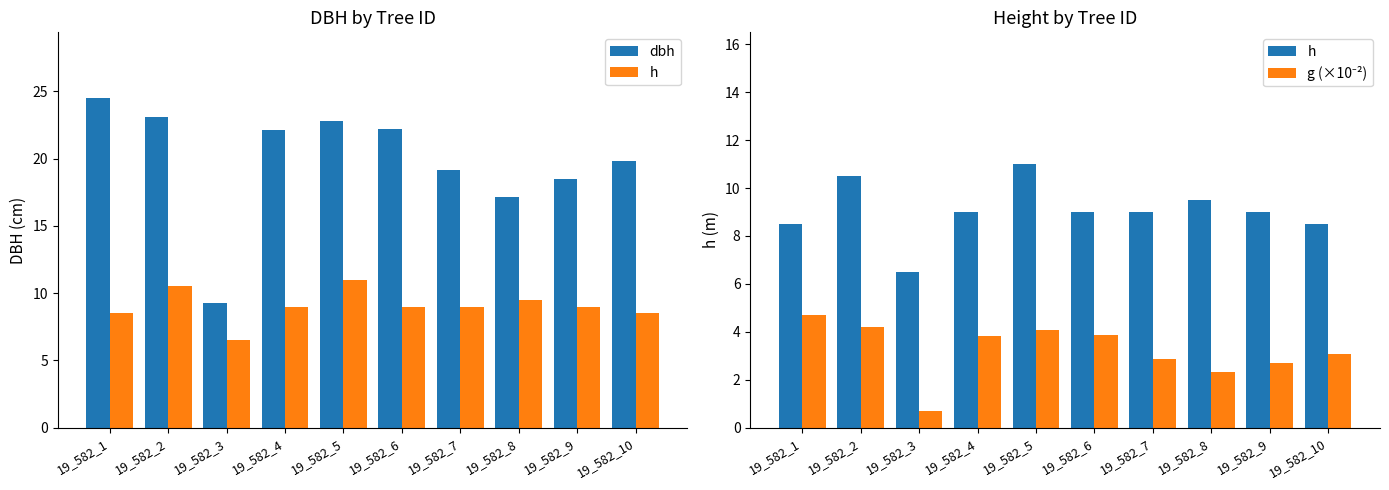

Rank the categories by h value from lowest to highest.

19_582_3, 19_582_1, 19_582_10, 19_582_4, 19_582_6, 19_582_7, 19_582_9, 19_582_8, 19_582_2, 19_582_5